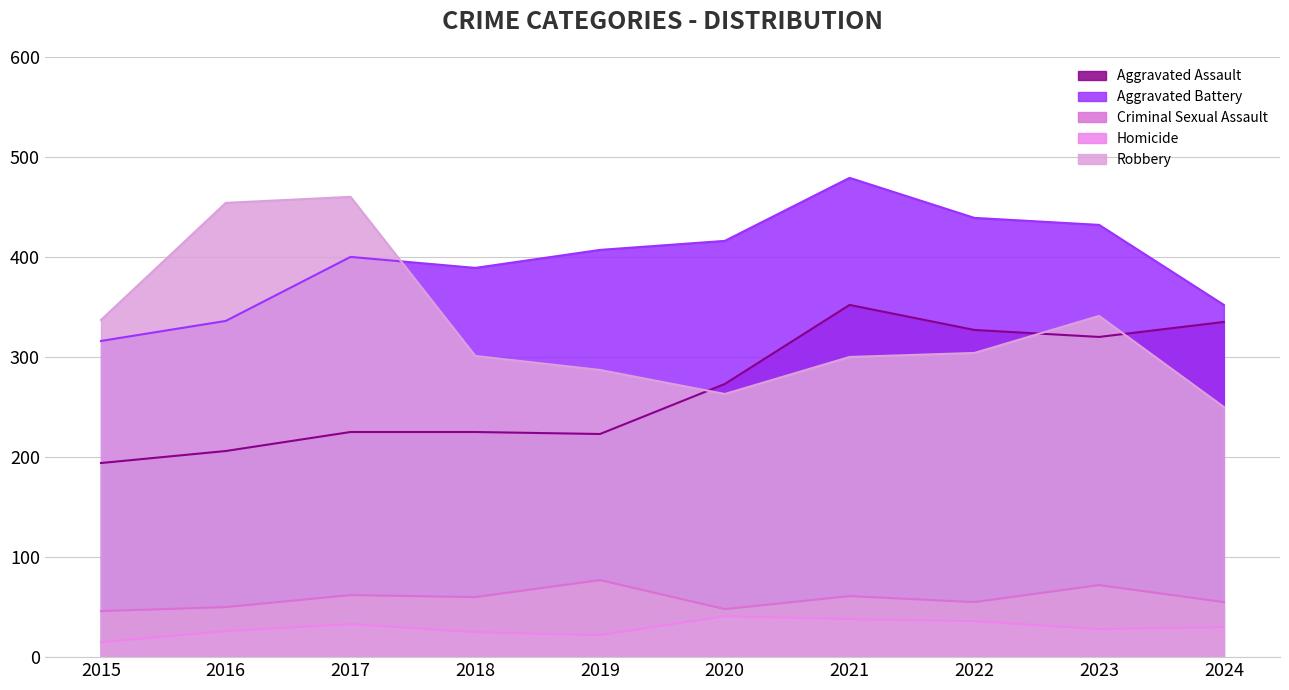

Reading left to right, what are all the values shown in this chart?

Aggravated Assault: 194	206	225	225	223	273	352	327	320	335
Aggravated Battery: 316	336	400	389	407	416	479	439	432	352
Criminal Sexual Assault: 46	50	62	60	77	48	61	55	72	55
Homicide: 15	26	33	25	22	41	38	36	28	30
Robbery: 337	454	460	301	287	263	300	304	341	250